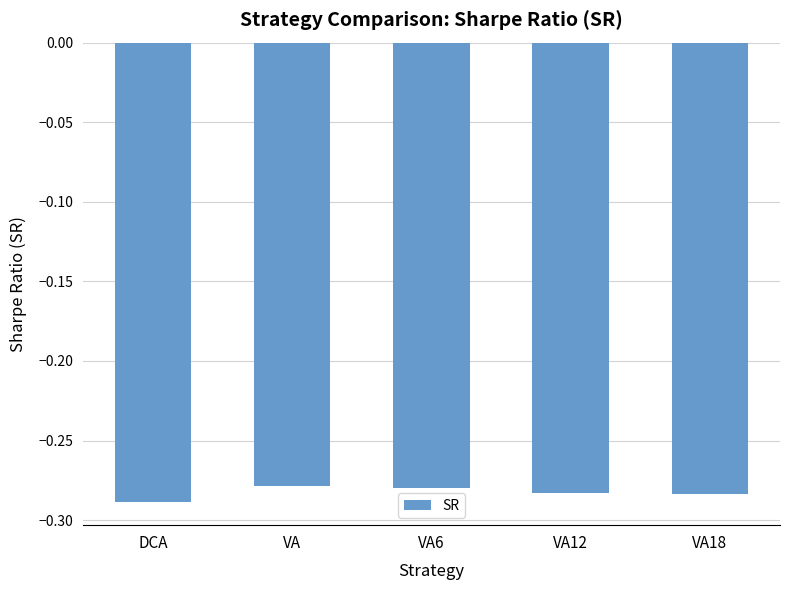

Does the chart contain any negative values?

Yes